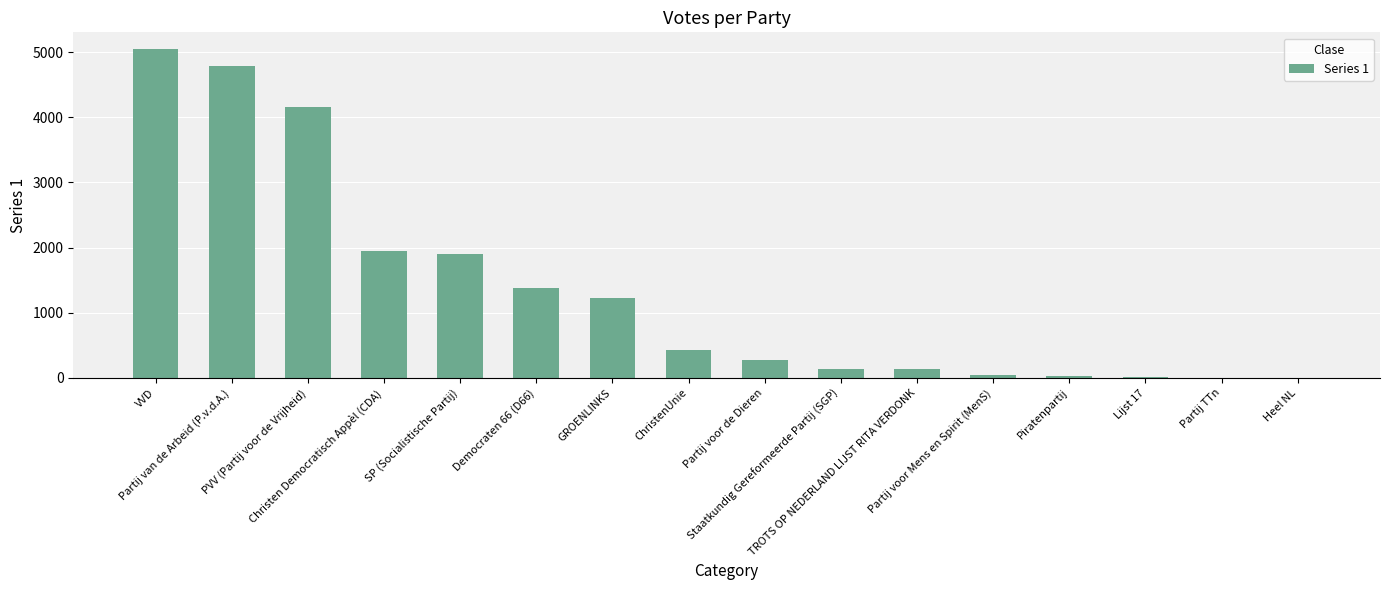

Is it true that the value at VVD is 5050?

True